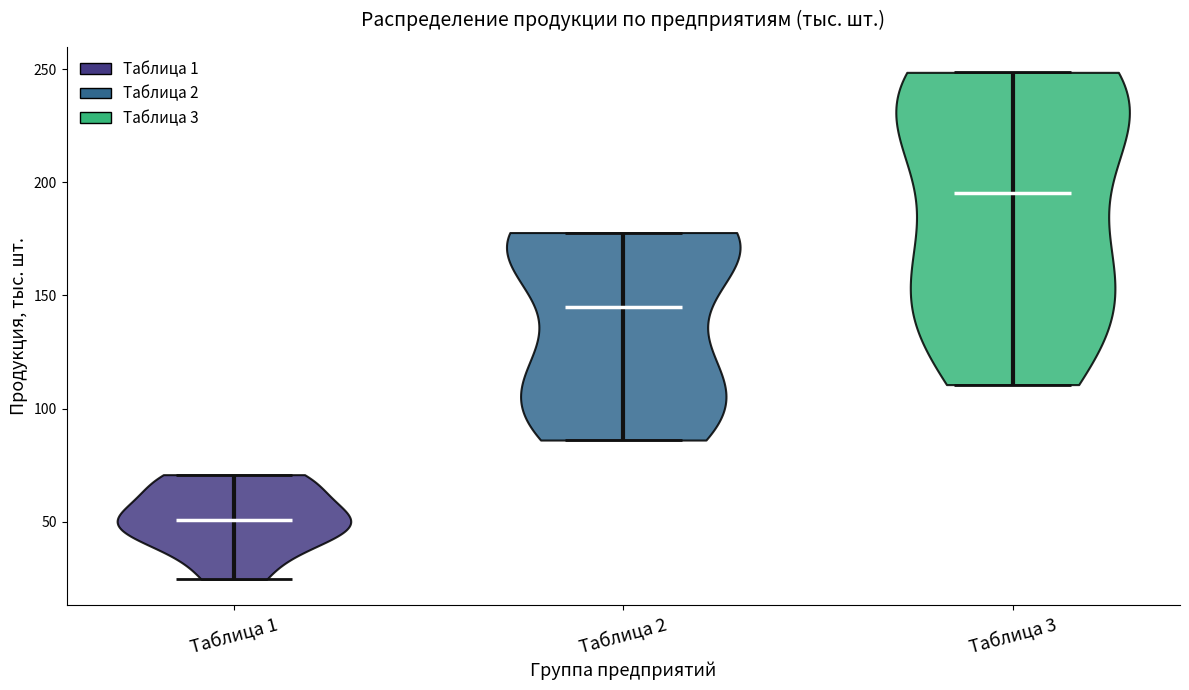

Reading left to right, read every violin against the y-axis: where its median line is, and the lowest and highest points it reaches. The values are not printed on the chart, so give them approximately, as read against the axis.

Таблица 1: median line 50, lowest point 25, highest point 70
Таблица 2: median line 145, lowest point 85, highest point 180
Таблица 3: median line 195, lowest point 110, highest point 250